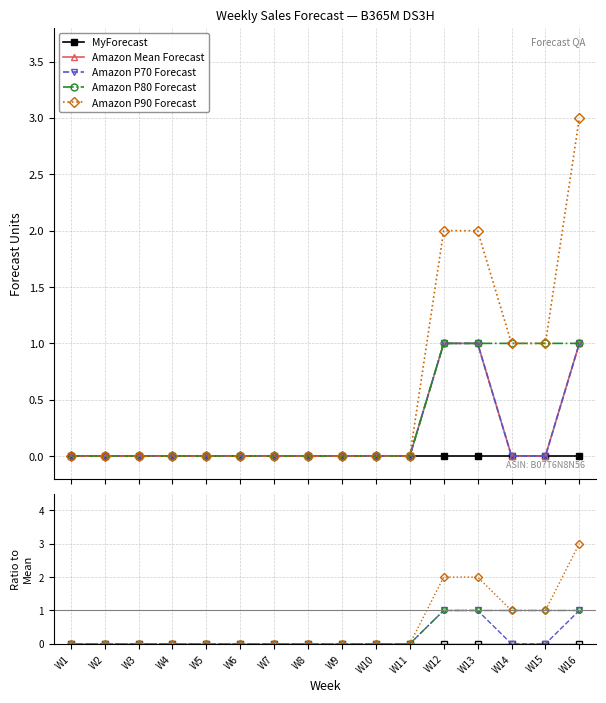

What is the maximum value shown in the chart?

3